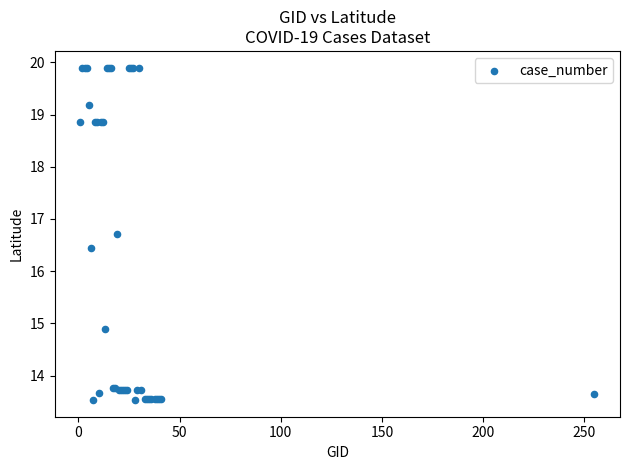

What Y value in the scatter plot is closest to 16?

16.4